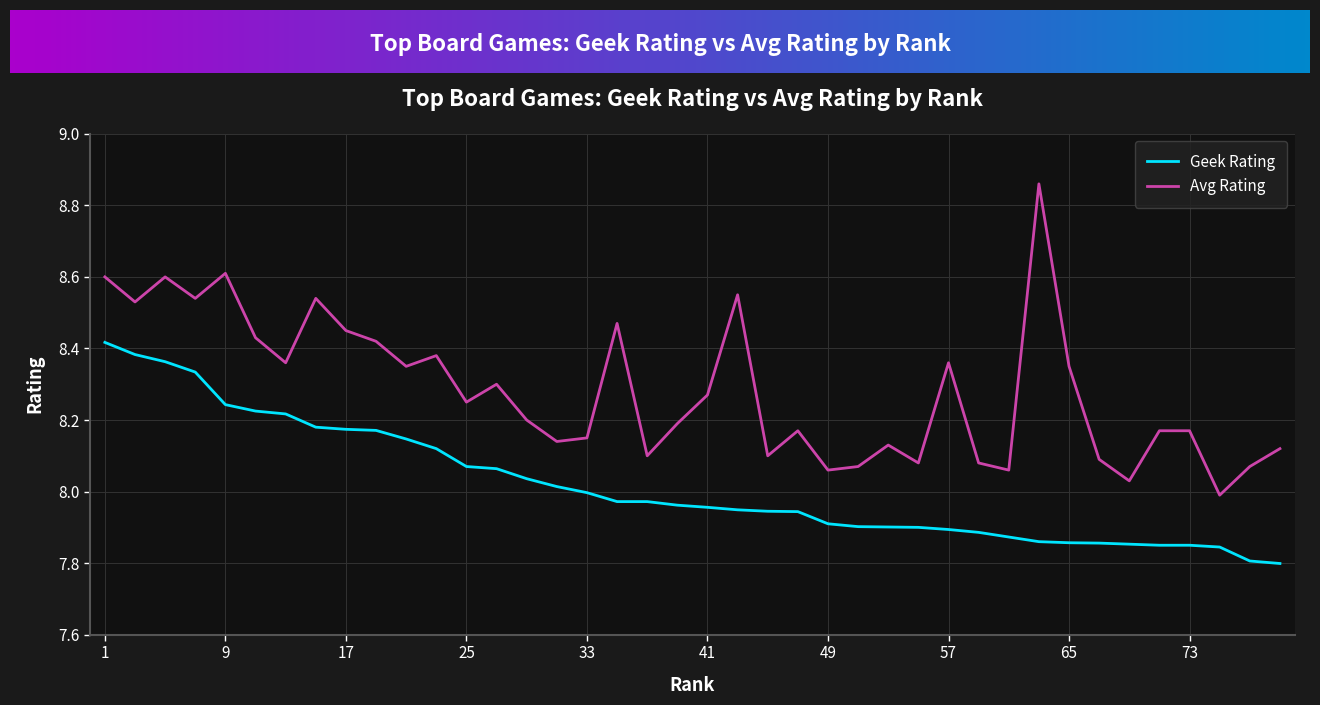

Which series has the largest range (max minus min)?

Avg Rating